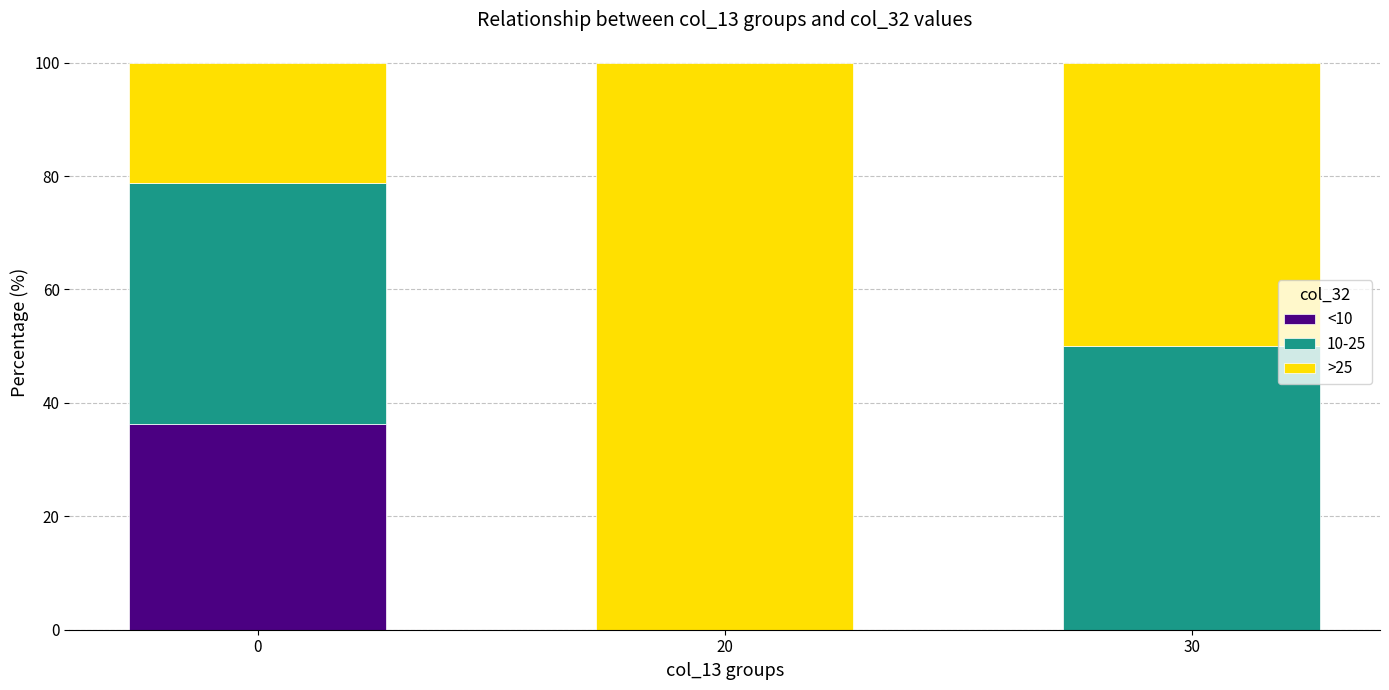

Reading left to right, what are the values for <10?

0=36.4	20=0.0	30=0.0